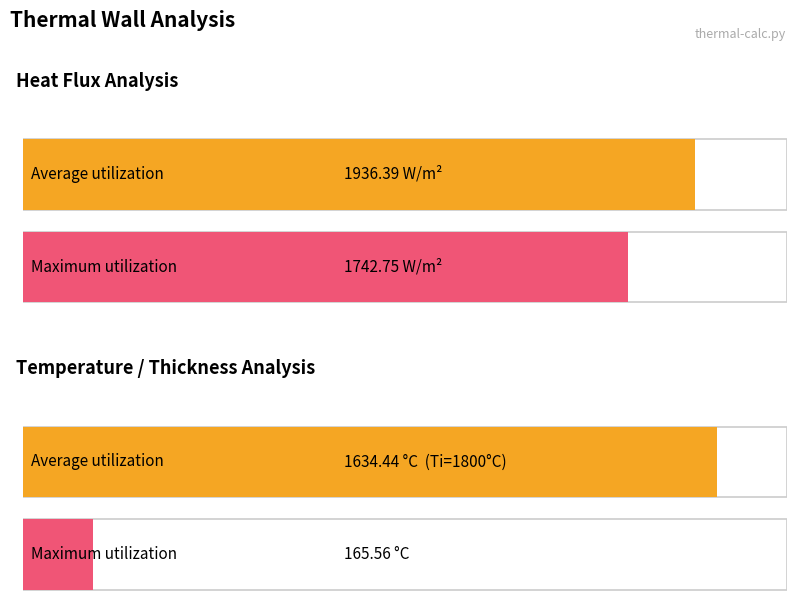

How many bars are there in total?

4